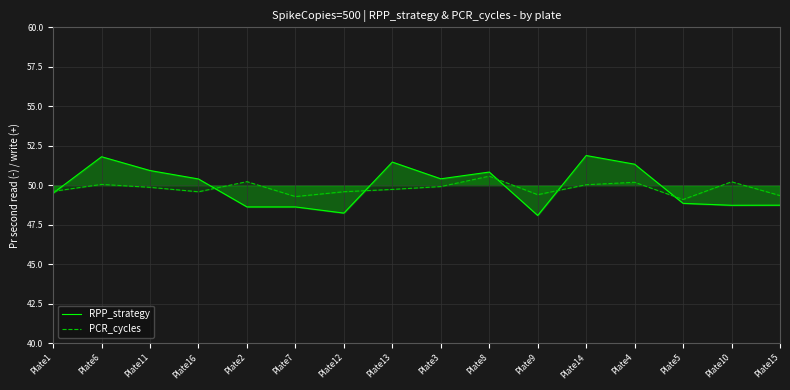

Reading left to right, list all the values displayed in this chart.

RPP_strategy: Plate1=49.5	Plate6=51.8	Plate11=50.9	Plate16=50.4	Plate2=48.6	Plate7=48.6	Plate12=48.2	Plate13=51.5	Plate3=50.4	Plate8=50.8	Plate9=48.1	Plate14=51.9	Plate4=51.3	Plate5=48.8	Plate10=48.7	Plate15=48.7
PCR_cycles: Plate1=49.6	Plate6=50.0	Plate11=49.9	Plate16=49.6	Plate2=50.2	Plate7=49.3	Plate12=49.6	Plate13=49.7	Plate3=49.9	Plate8=50.6	Plate9=49.4	Plate14=50.0	Plate4=50.2	Plate5=49.1	Plate10=50.2	Plate15=49.3